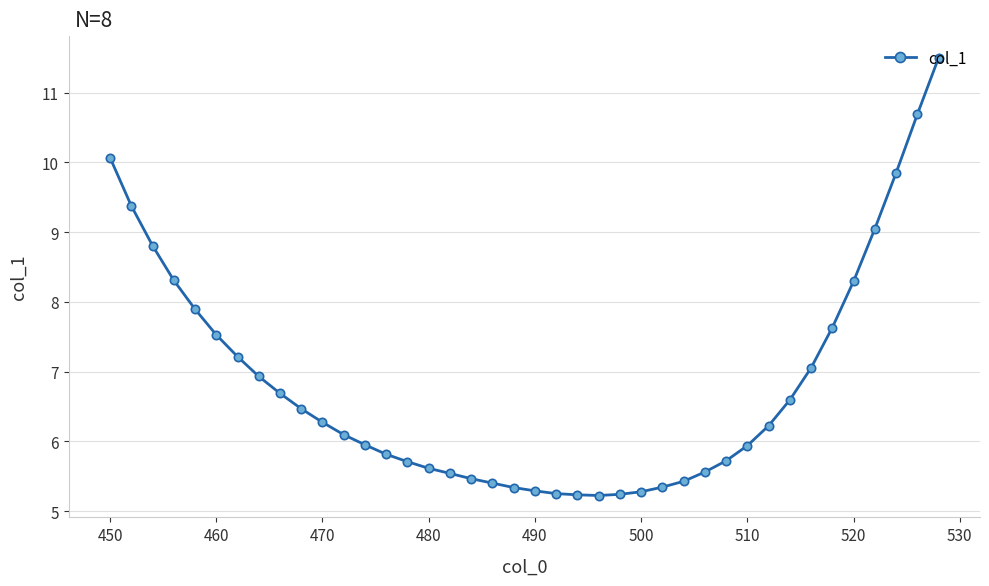

What is the greatest value displayed?

11.5